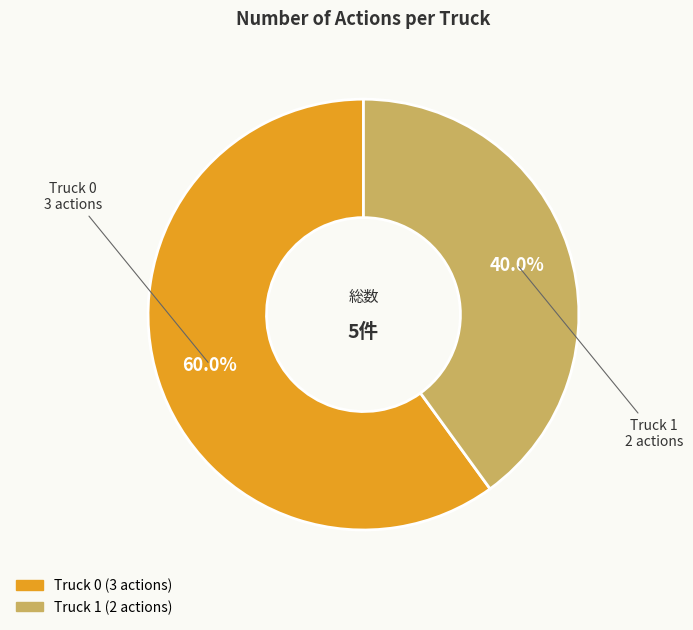

Is it true that Truck 0 is 60% of the pie?

True